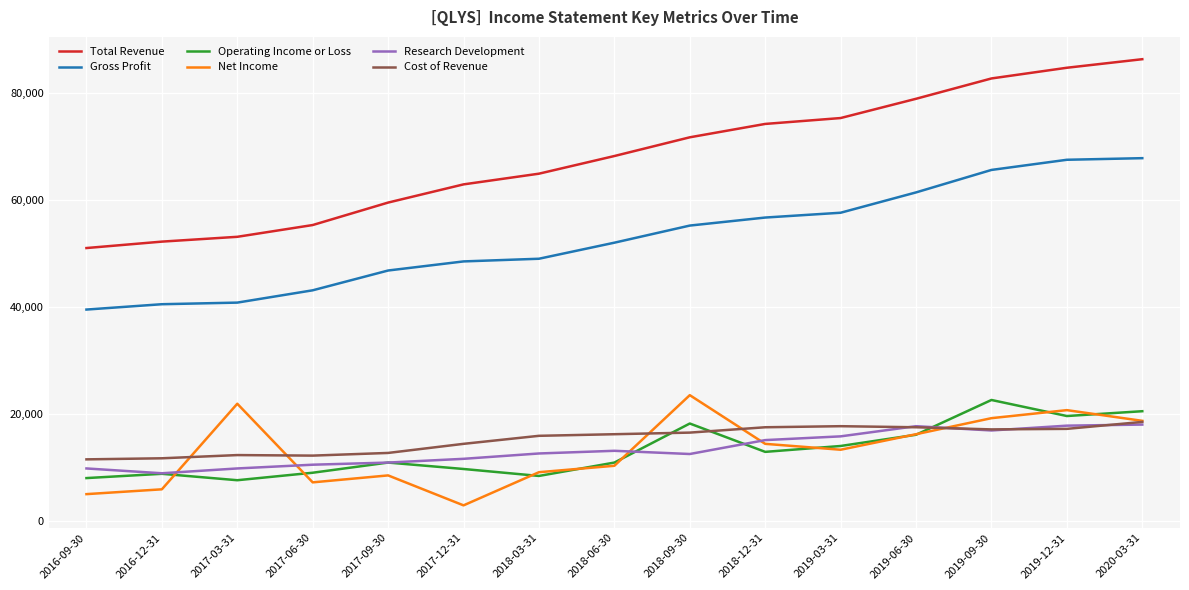

True or false: Gross Profit has a value of 66275 at 2018-03-31.

False